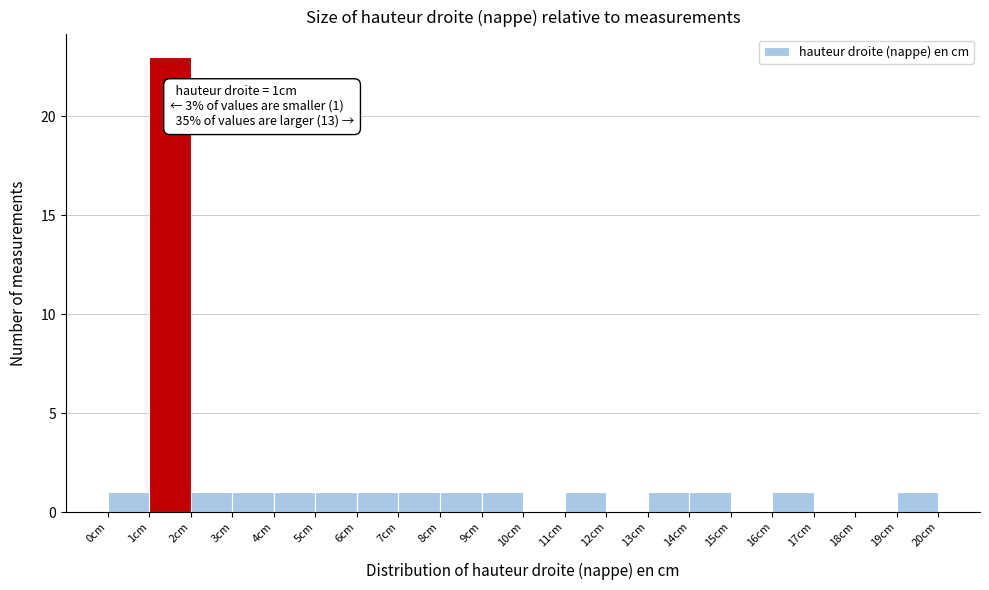

Over which range of the x-axis is the bar tallest?

1 to 2